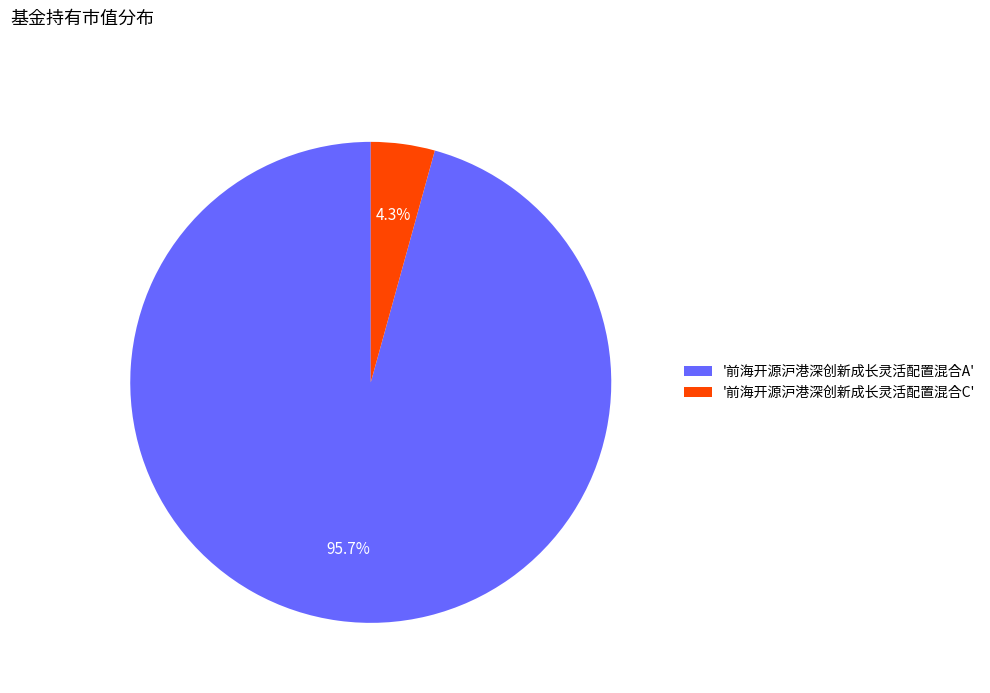

Which slice represents more than half of the pie?

'前海开源沪港深创新成长灵活配置混合A'